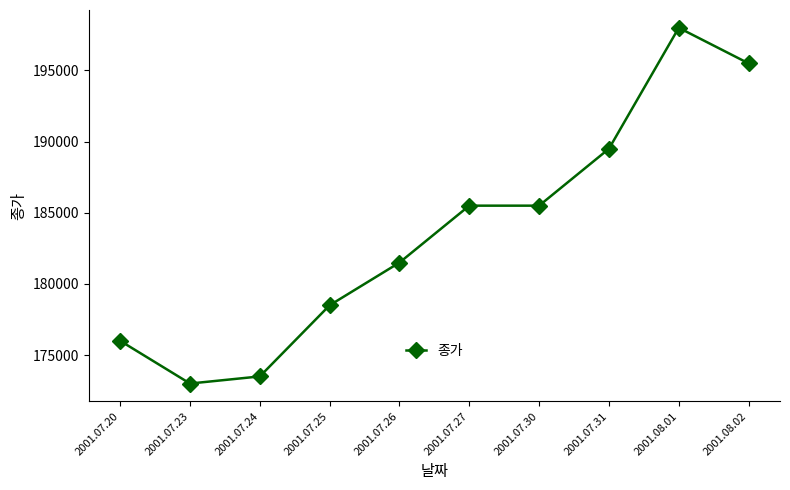

What is the label of the 5th point from the right?

2001.07.27